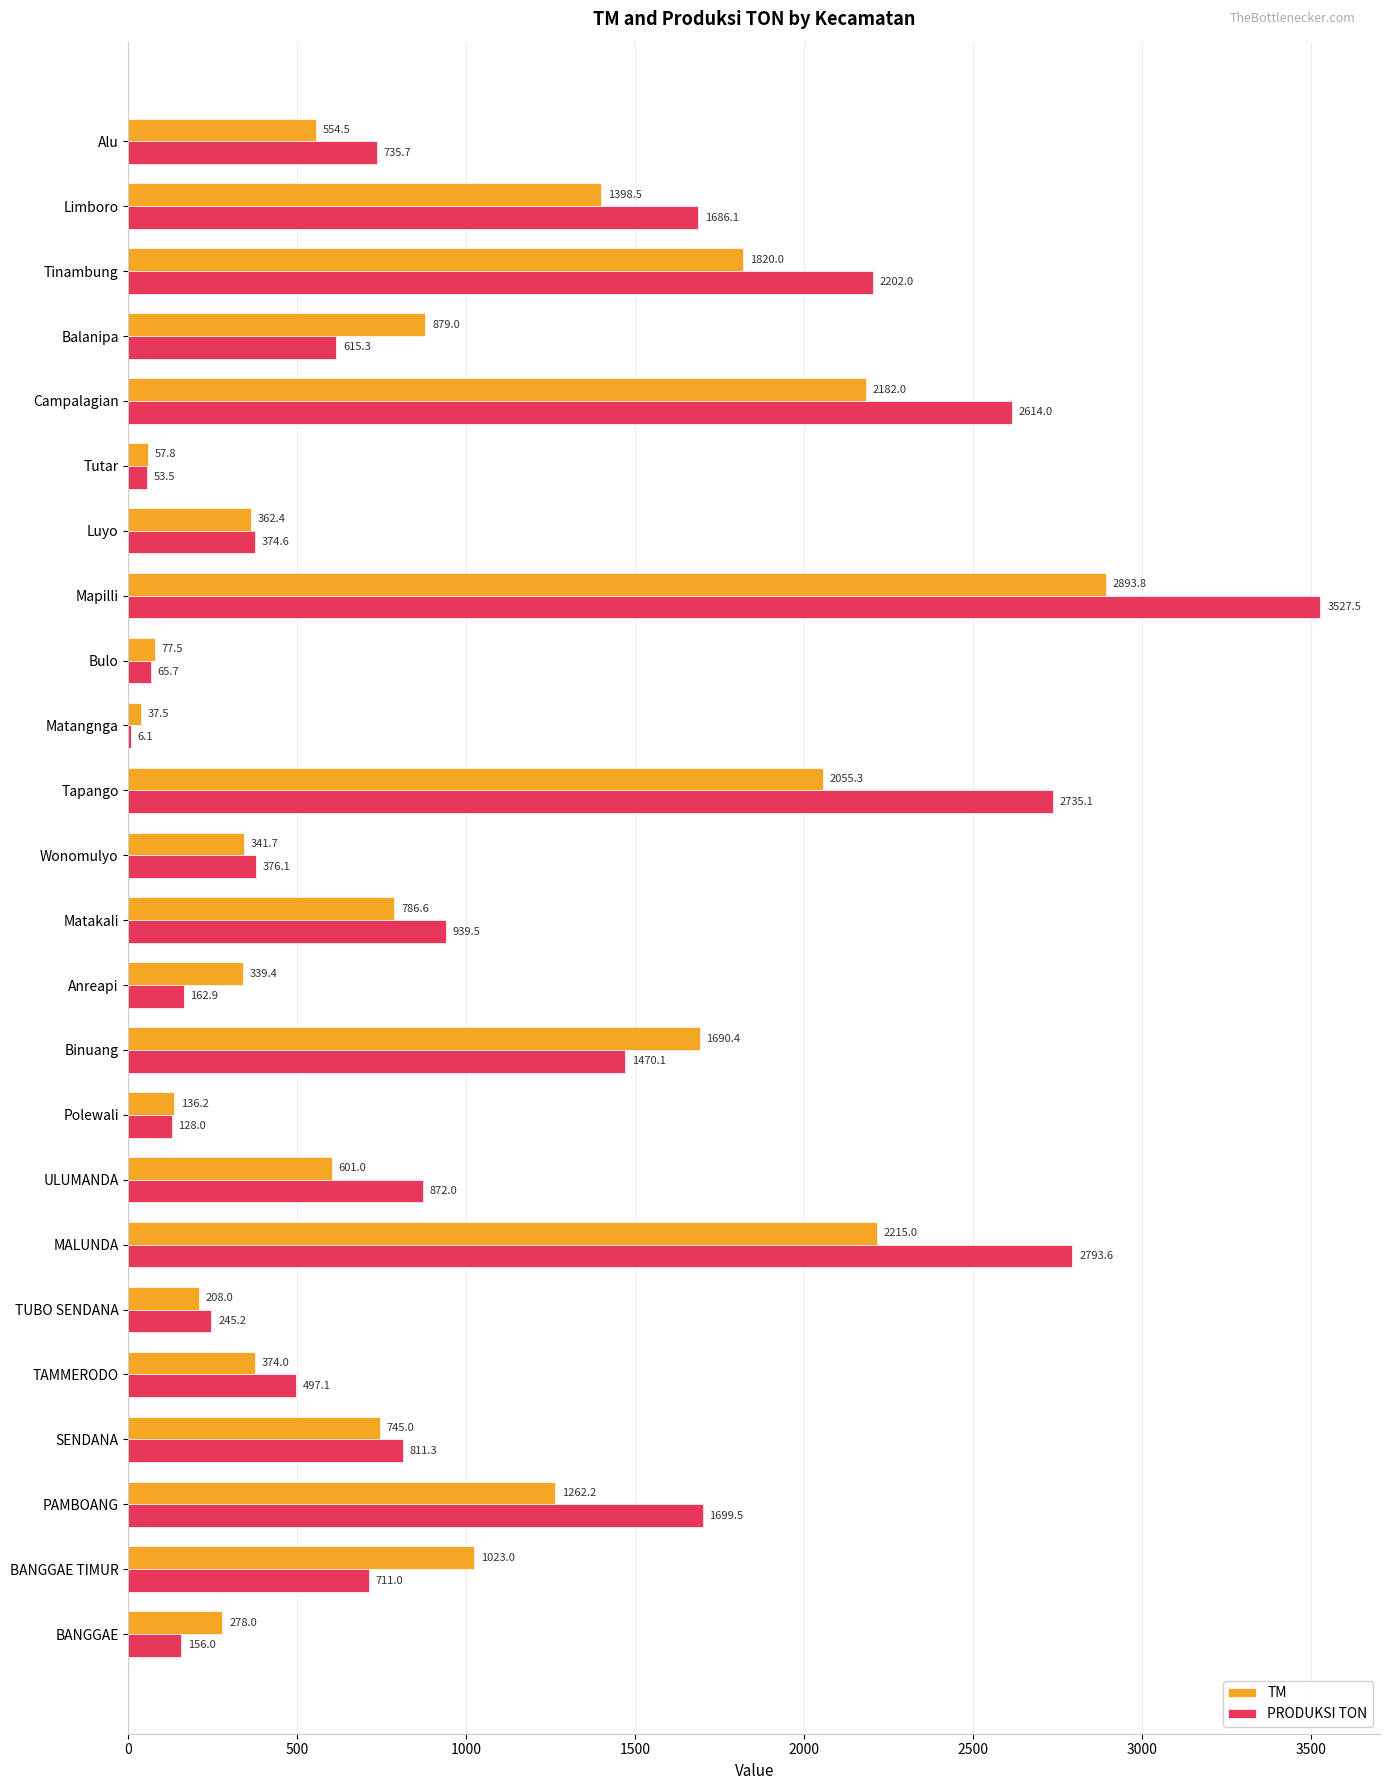

What is the sum of all TM values?

22318.8